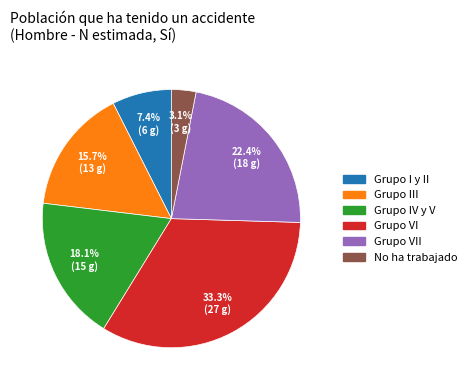

Is there a majority slice in this chart?

No